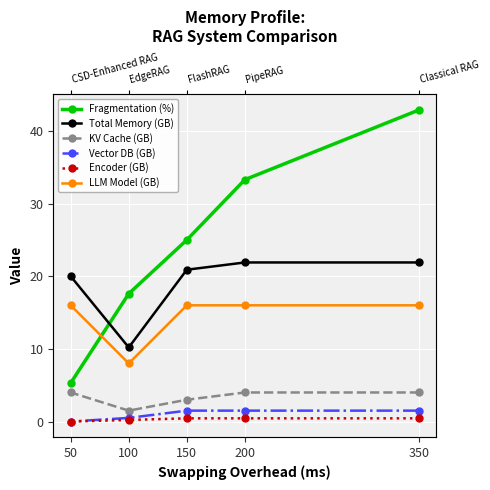

How many interior local valleys does the Total Memory (GB) series have?

1